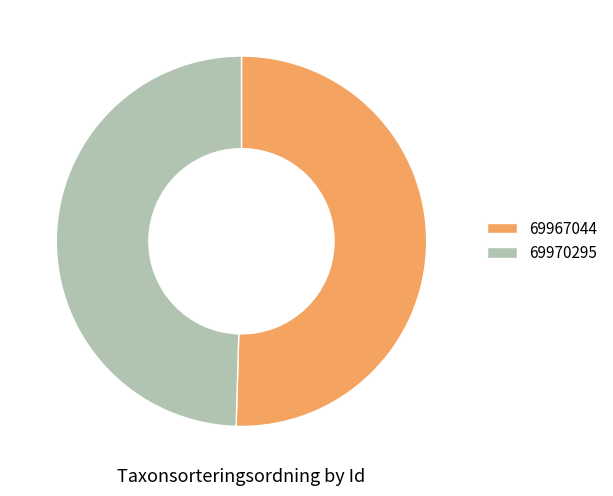

Approximately how many times larger is the value at 69967044 compared to 69970295?

1.0